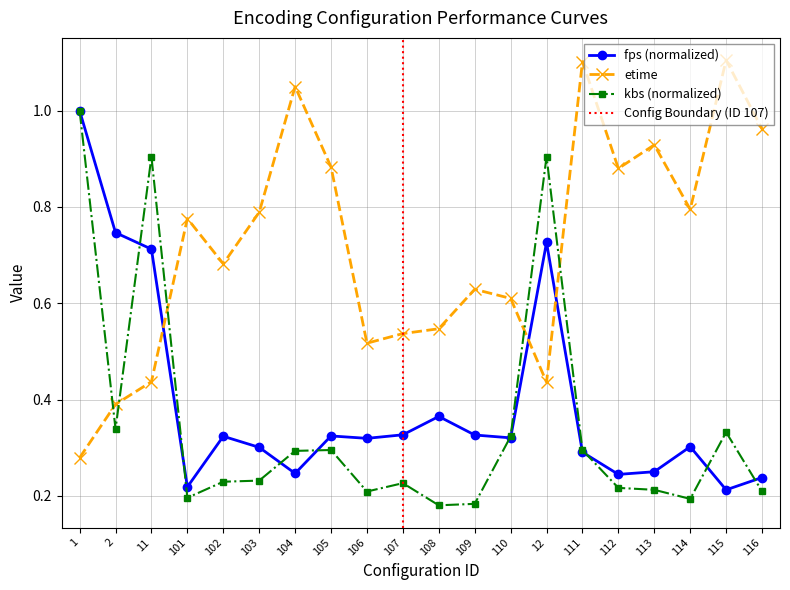

The value of etime at 2 is 0.6. True or false?

False